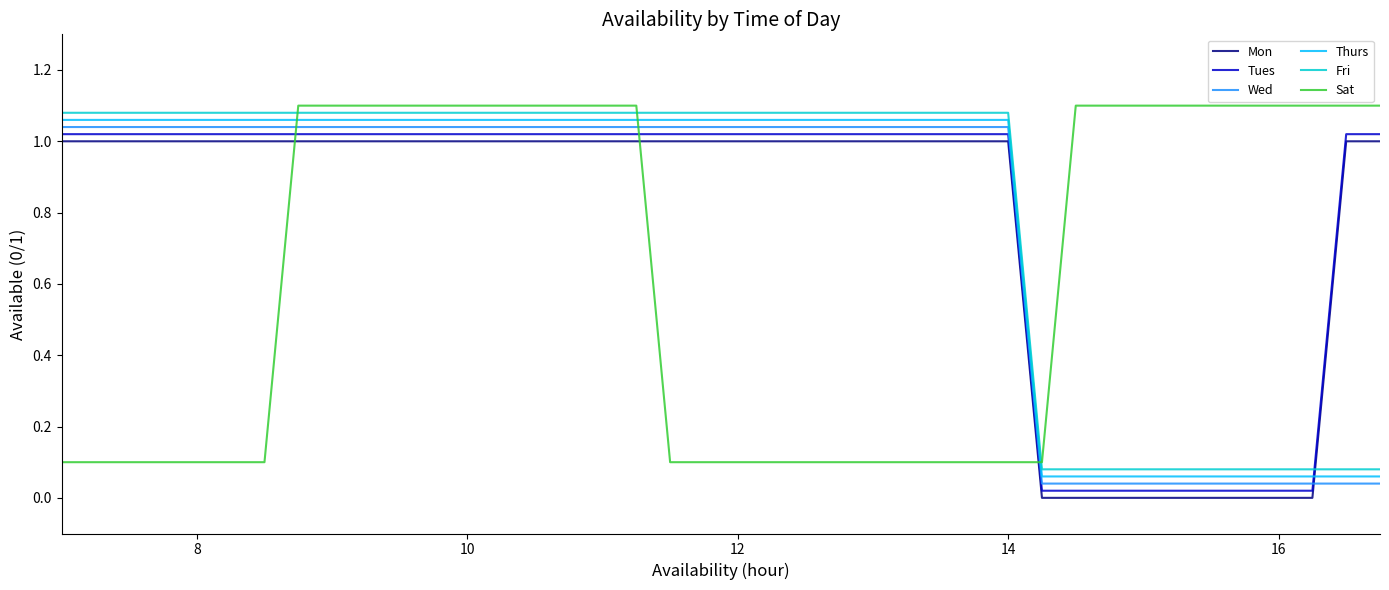

True or false: Fri and Thurs cross at least once.

False